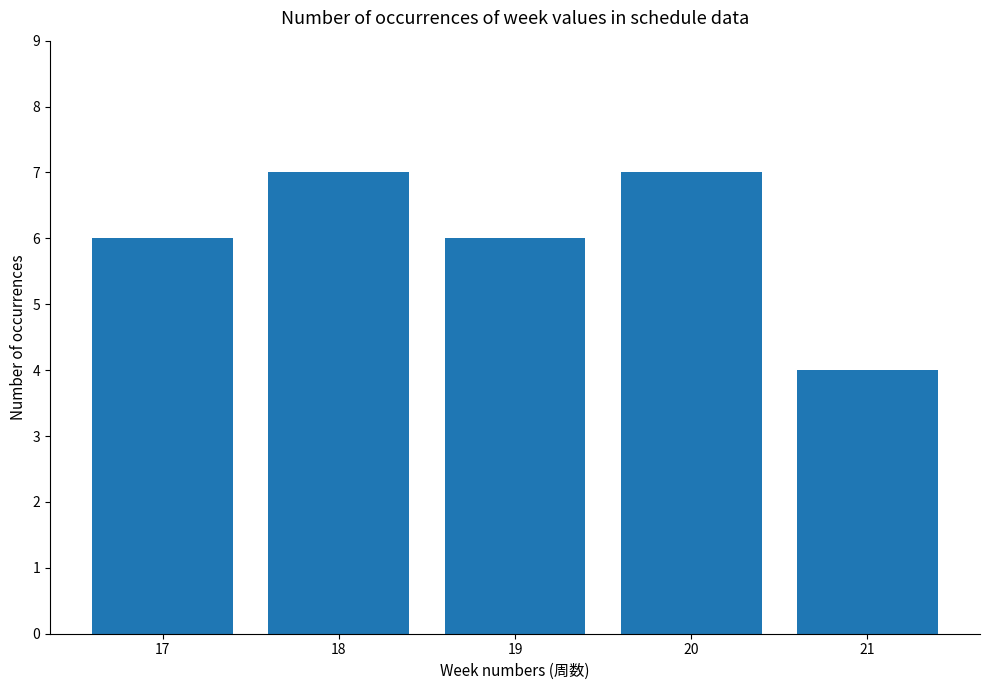

What is the value of the 5th bar from the left?

4